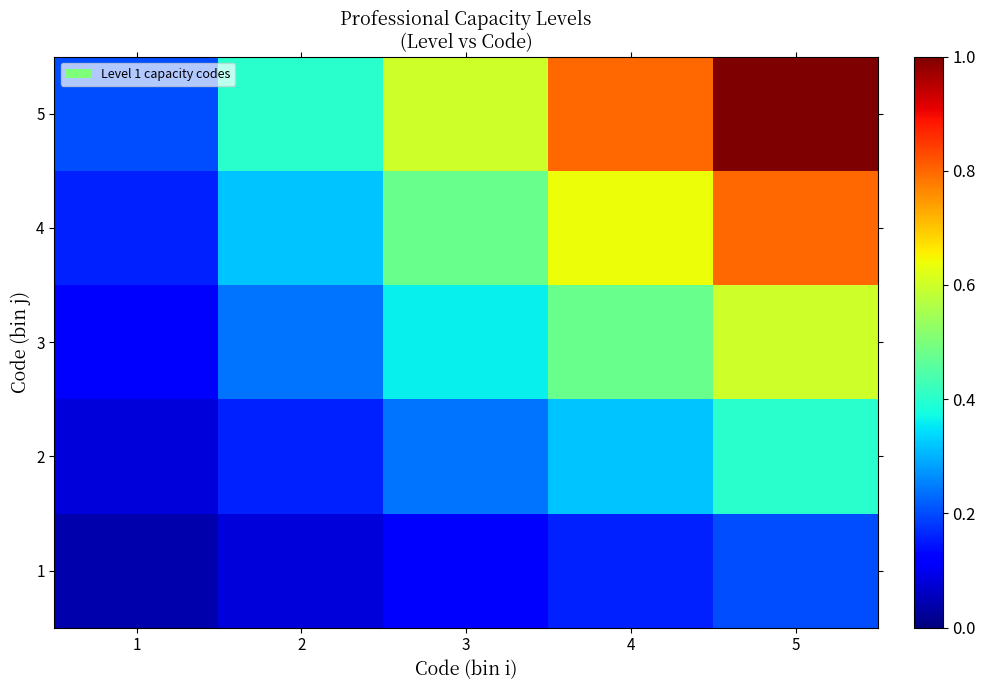

Count the number of categories in the chart.

5